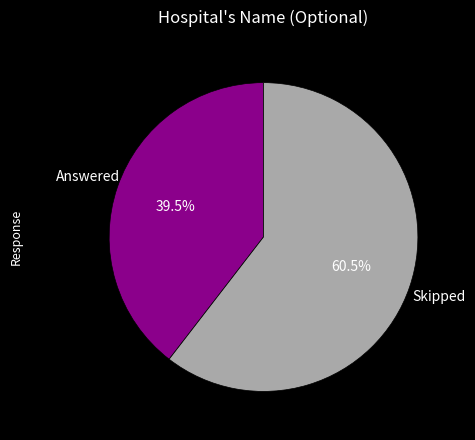

Which slice is the largest?

Skipped